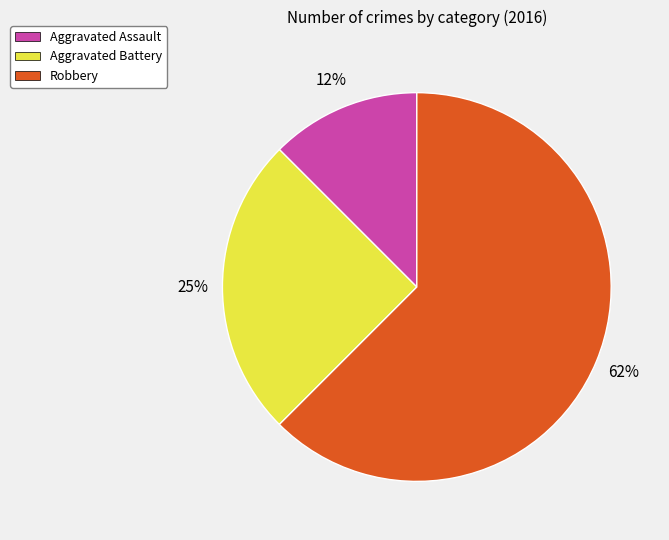

What is the majority slice?

Robbery